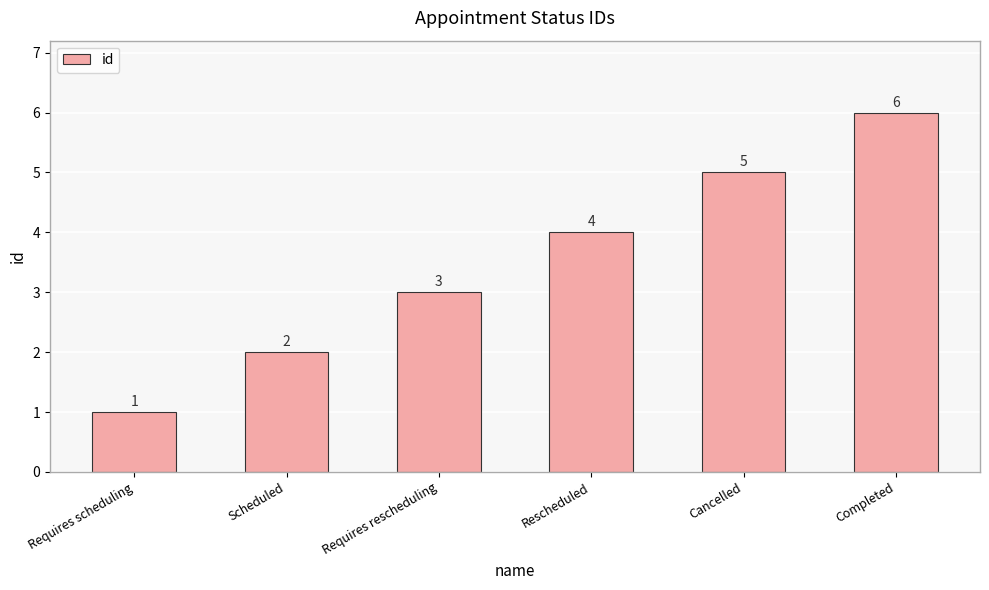

At which label is the value closest to 3?

Requires rescheduling